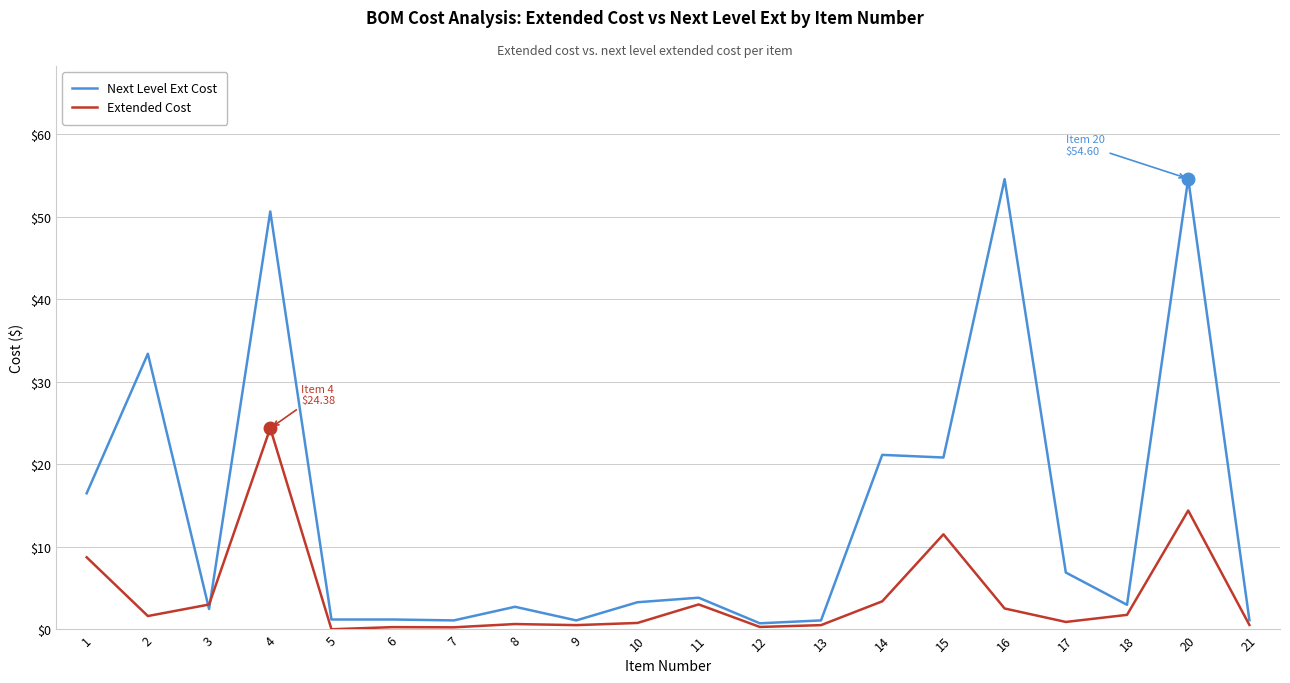

At which category is the sum across all series the highest?

4